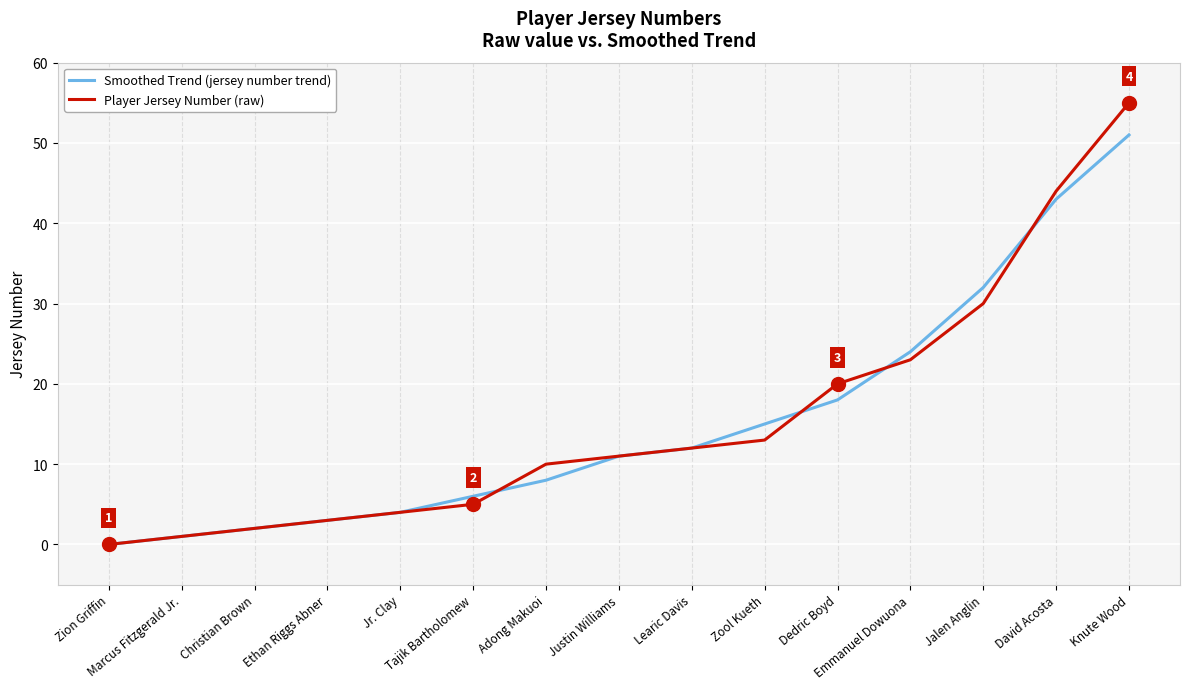

True or false: Smoothed Trend (jersey number trend) has more than 2 interior local peaks.

False